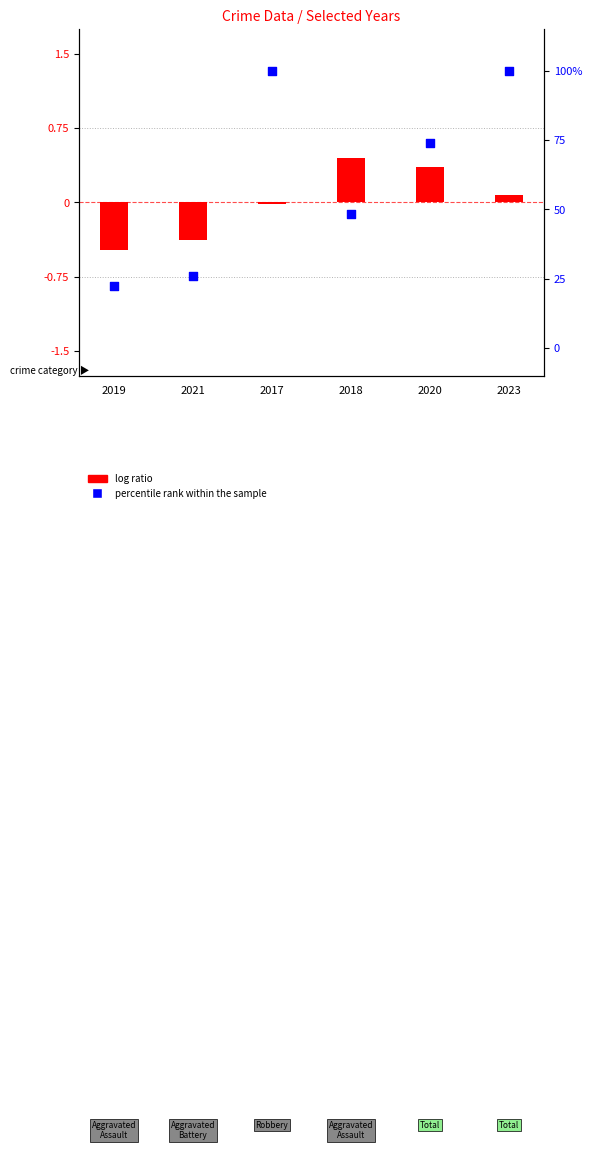

Which has a higher value, 2023 or 2021?

2023